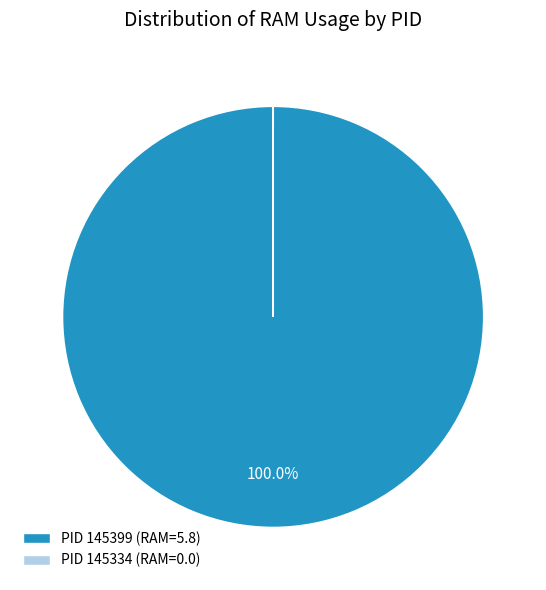

Which category accounts for the majority?

PID 145399 (RAM=5.8)